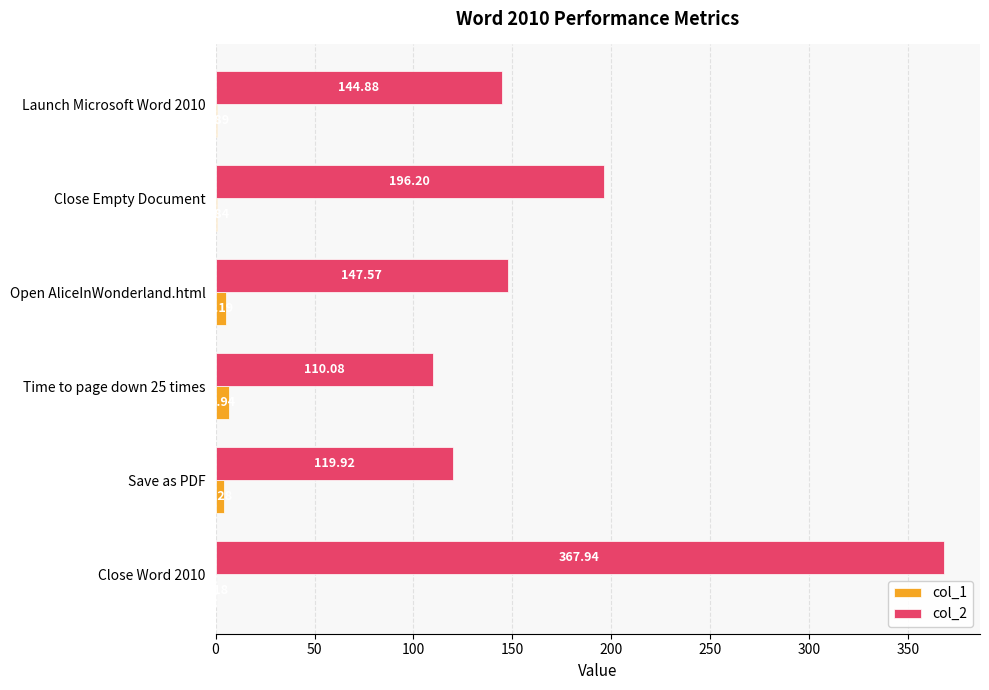

At which label is col_1 closest to 3?

Save as PDF